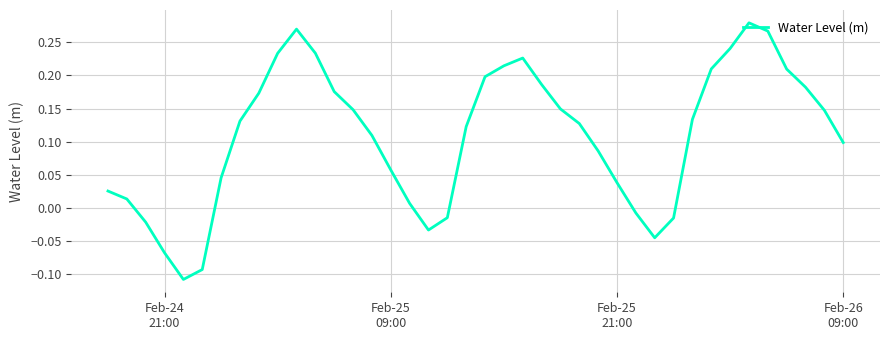

What is the difference between the maximum and minimum values?

0.4